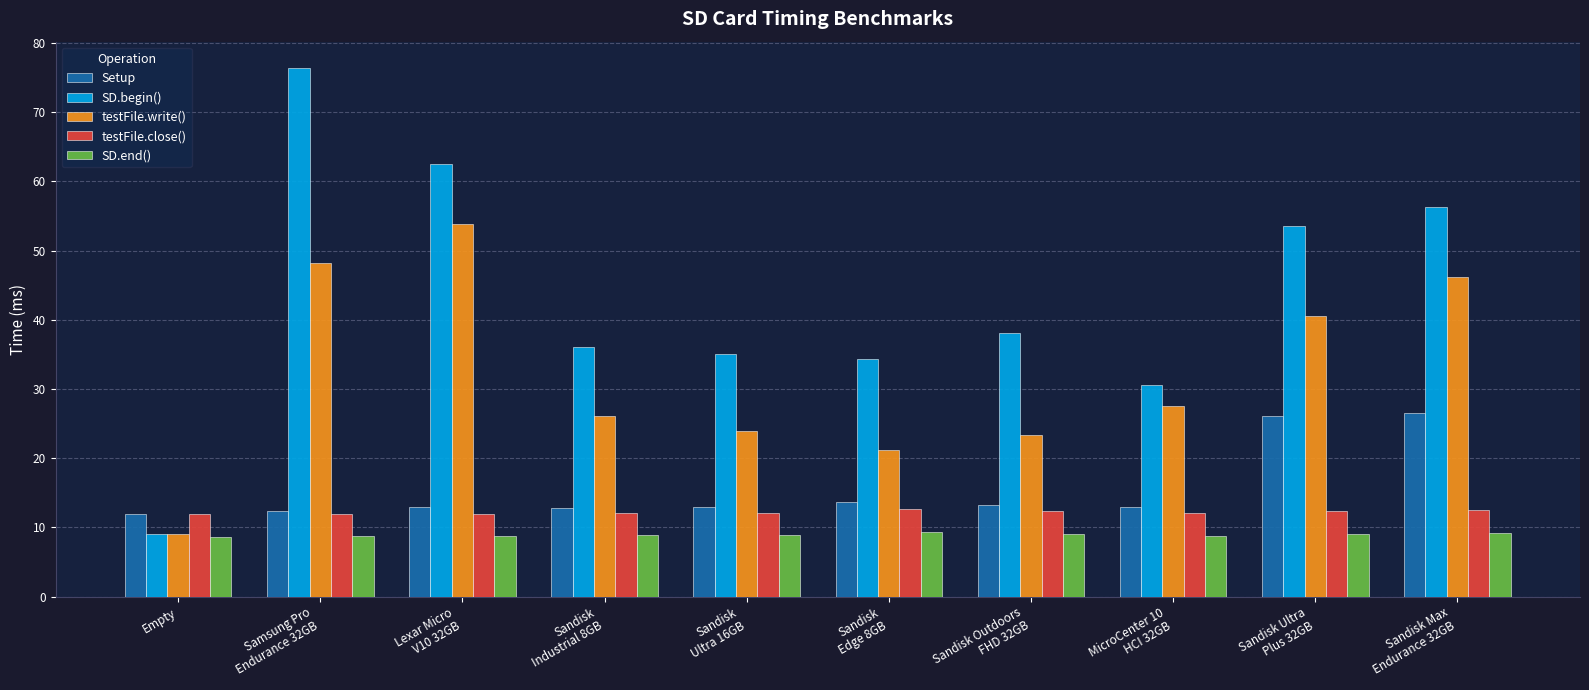

True or false: testFile.close() has a value of 12.4 at Sandisk Outdoors
FHD 32GB.

True